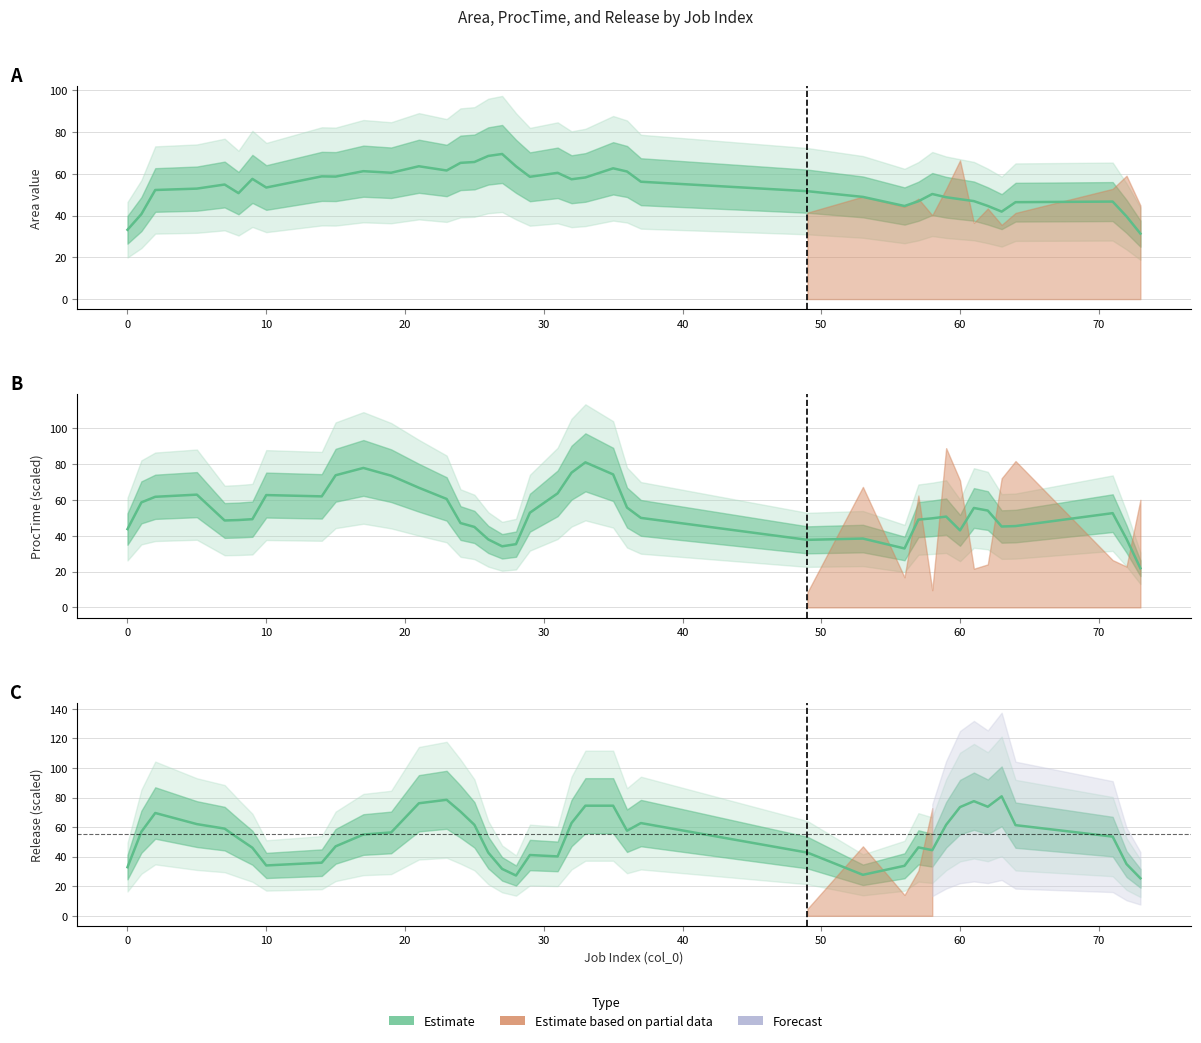

How many interior local valleys does the Release mean series have?

7